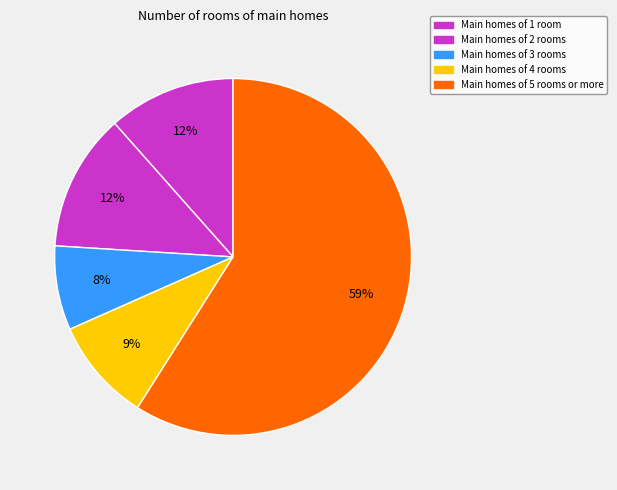

Count the number of slices in the pie.

5